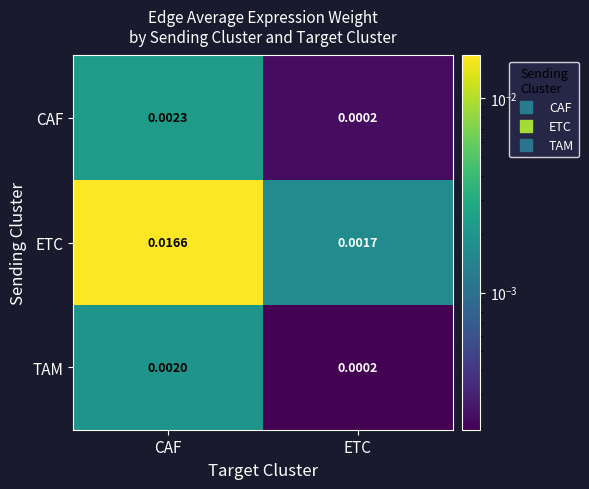

Rank the series by their maximum value, from lowest to highest.

TAM, CAF, ETC